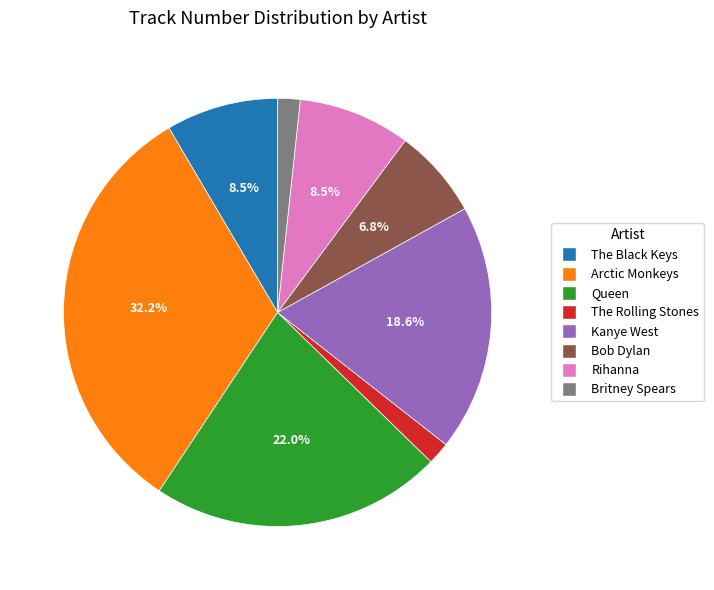

To the nearest percent, what is the average slice percentage?

12%